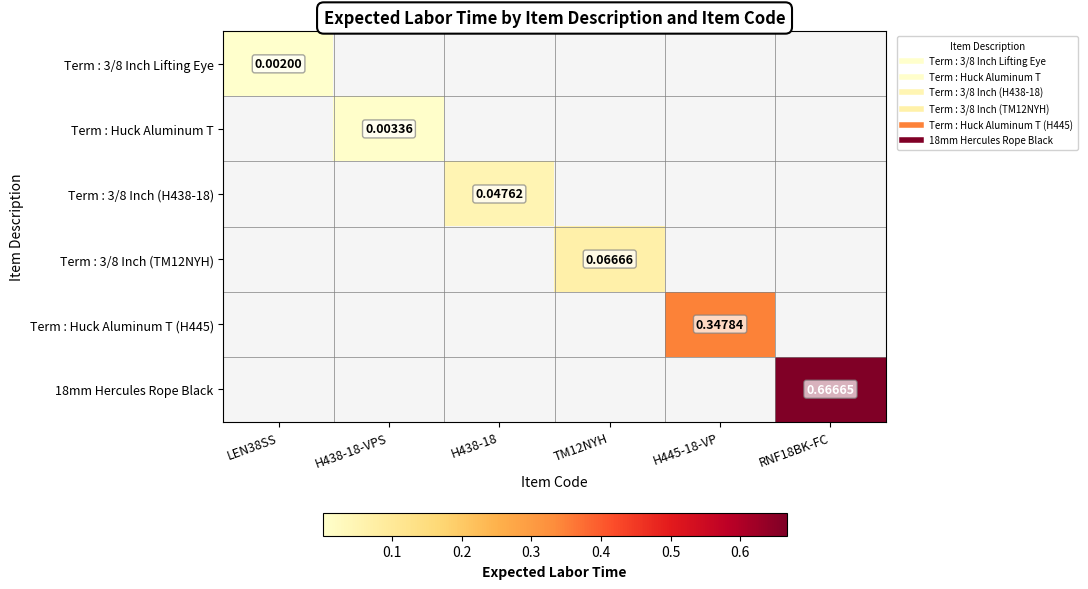

Count the number of data series in this chart.

6